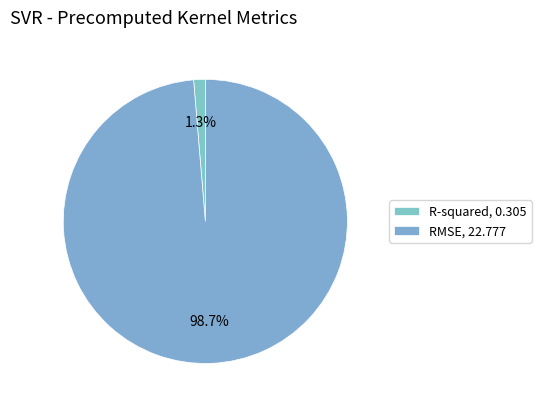

Is there any slice that represents more than half of the pie?

Yes